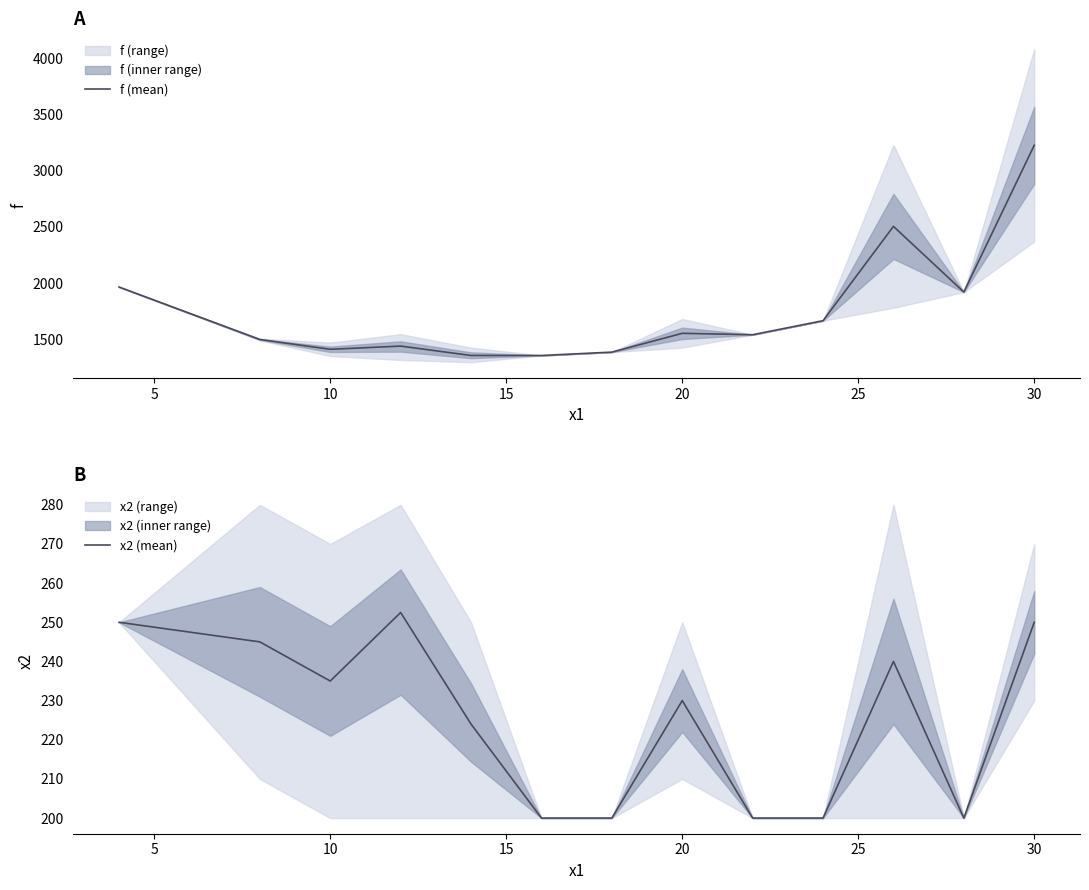

What is the minimum value for x2 (mean)?

200.0